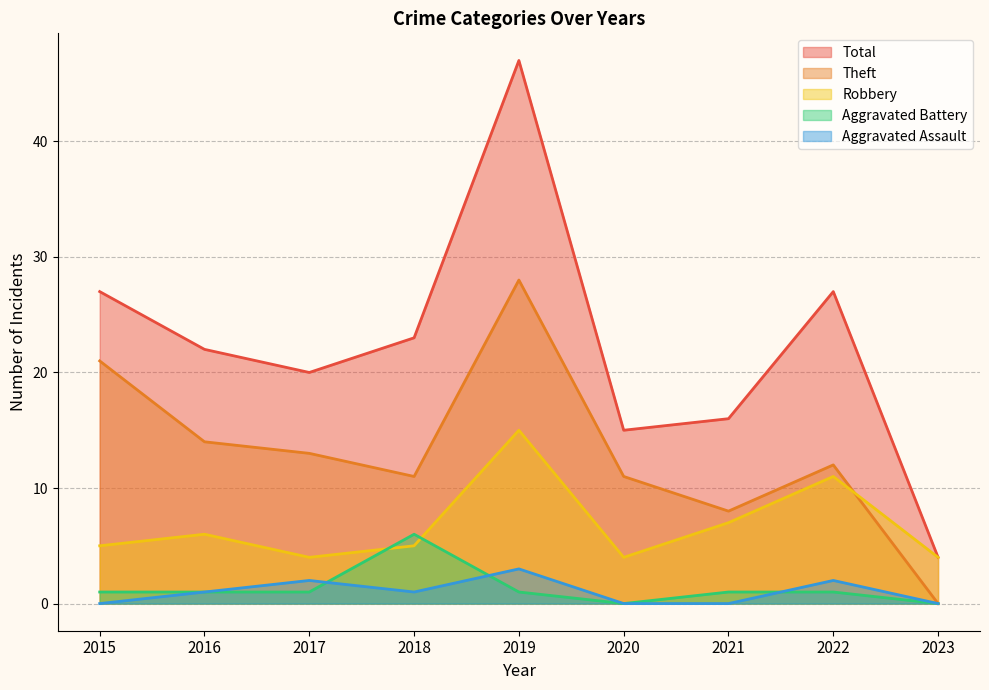

Rank the series at 2017 from lowest to highest value.

Aggravated Battery, Aggravated Assault, Robbery, Theft, Total